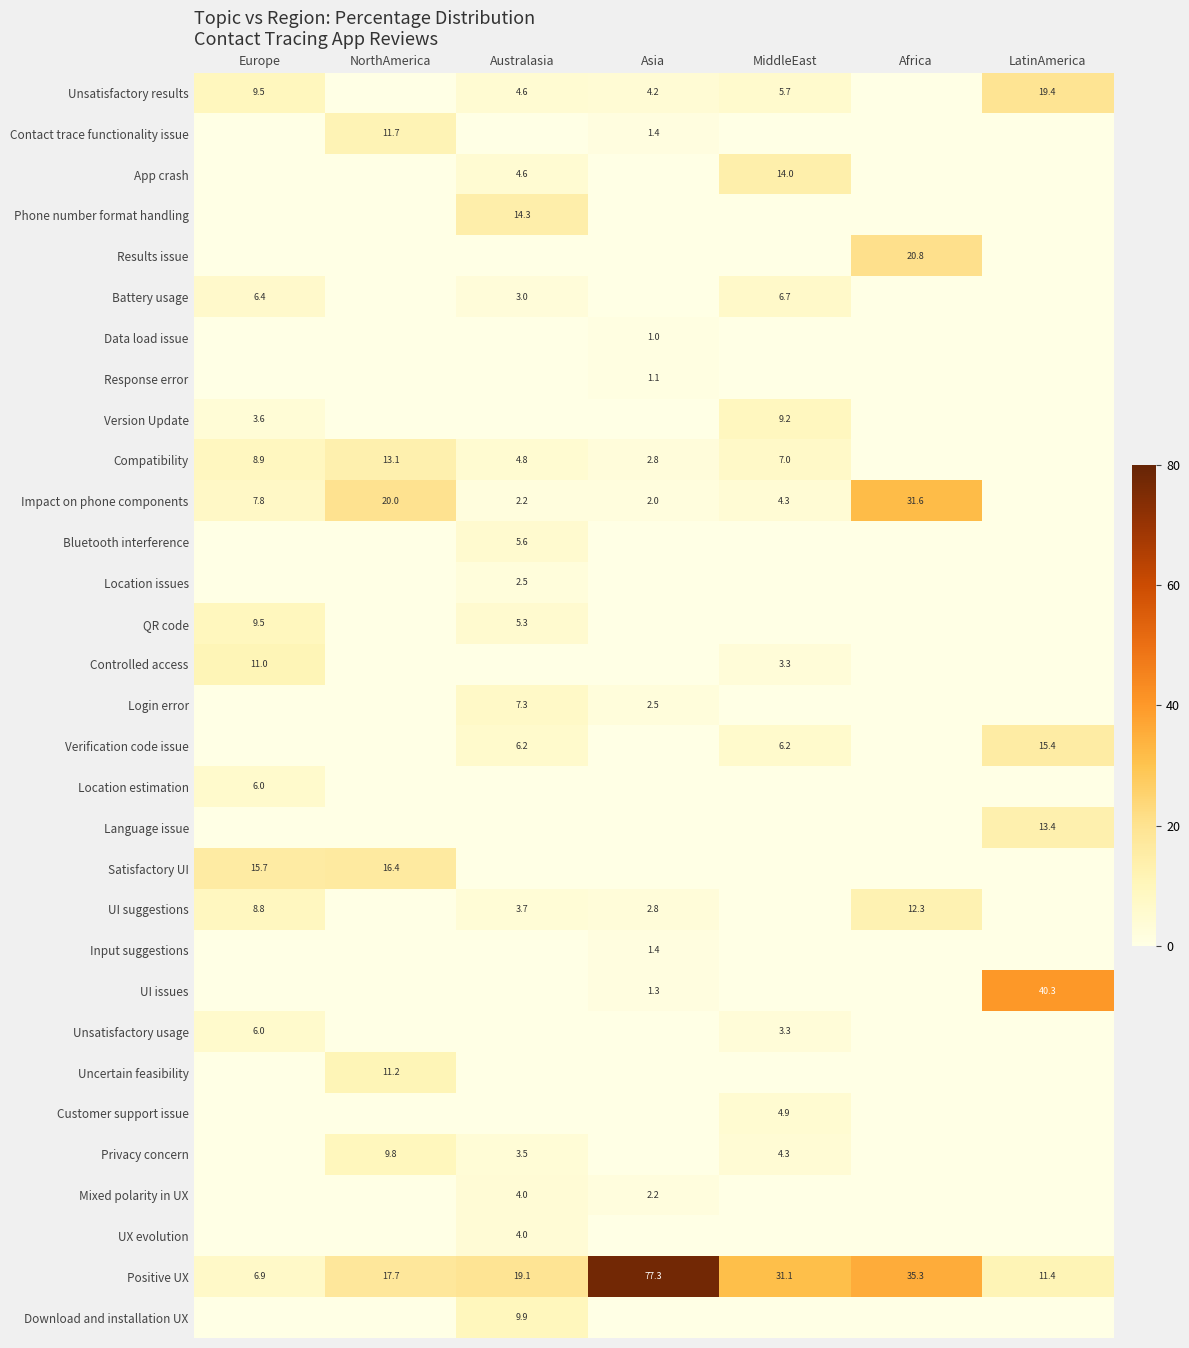

The value of Positive UX at Asia is 18.5. True or false?

False